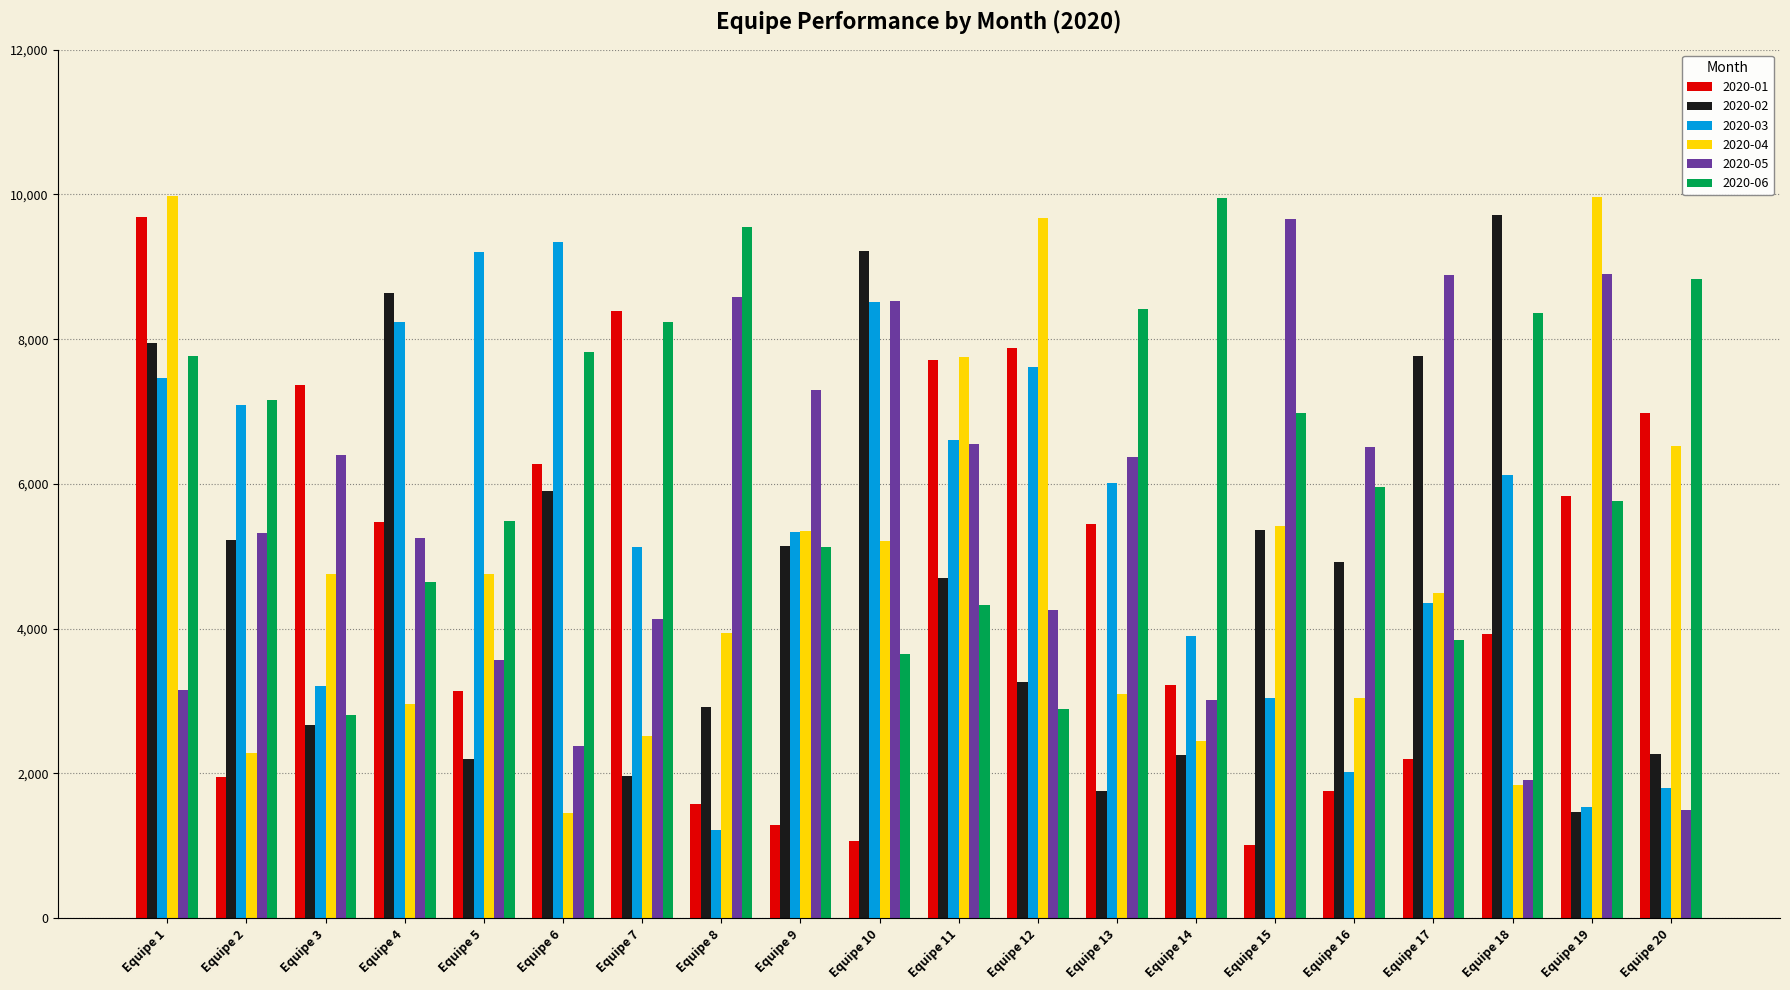

What is the sum of the 2020-02 values at Equipe 20 and Equipe 15?

7622